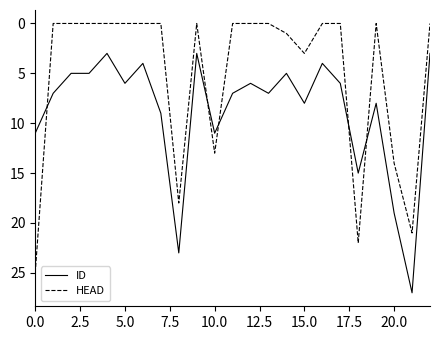

What is the highest value of the ID series?

27